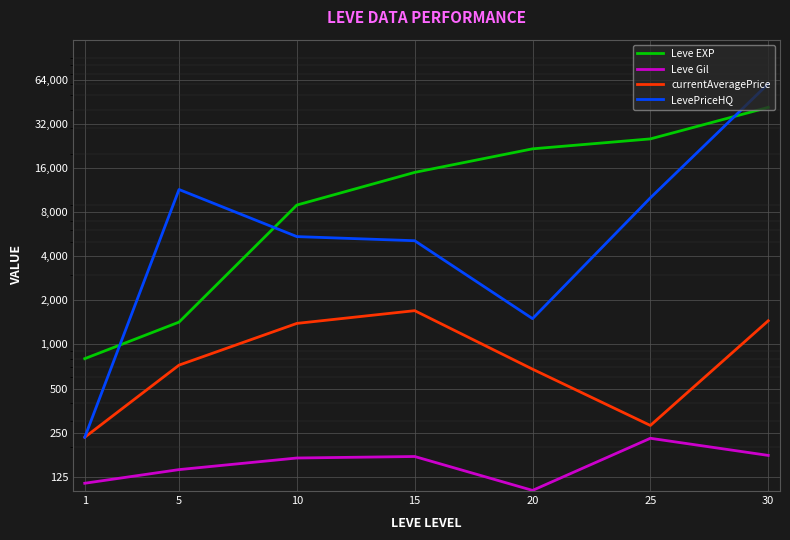

What is the total value across all series at 30?

103035.0